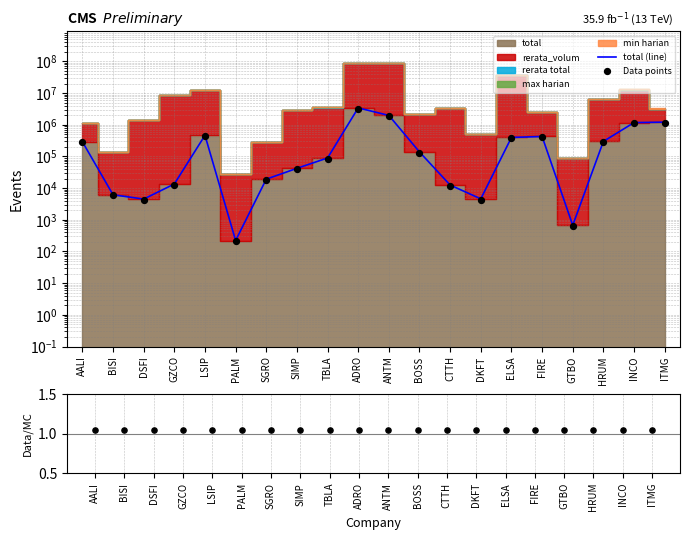

Is the value of Data points at BISI greater than the value of Data/MC at BOSS?

Yes